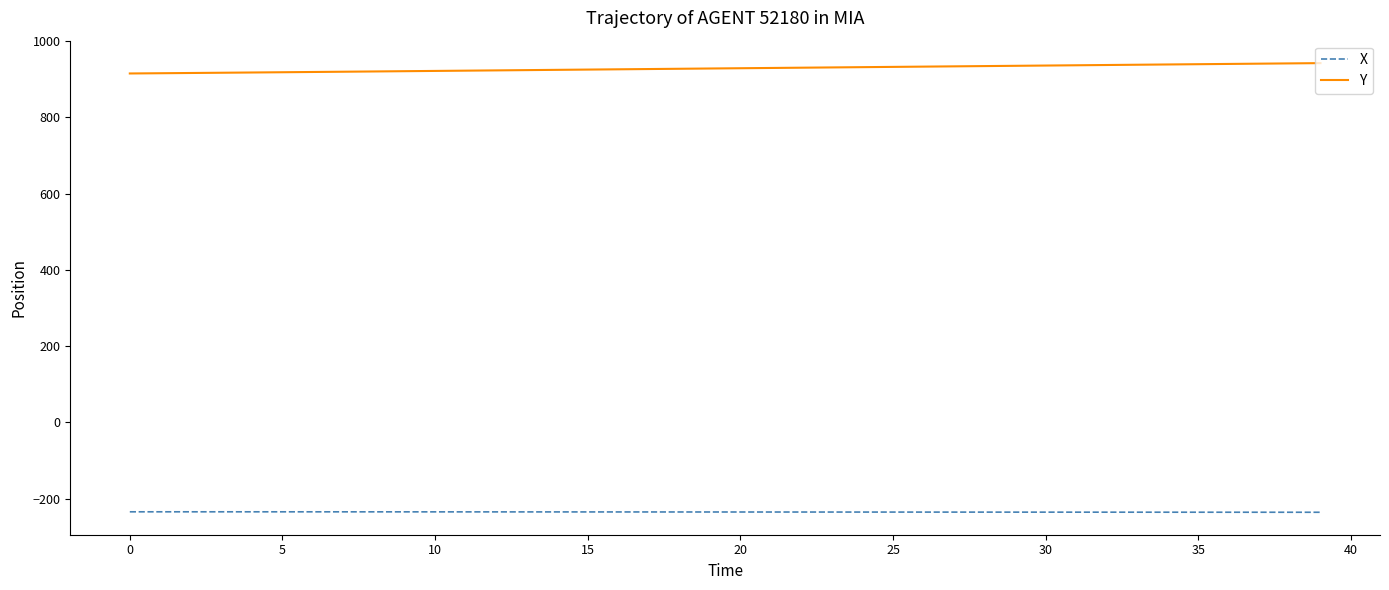

What is the smallest value displayed?

-235.3